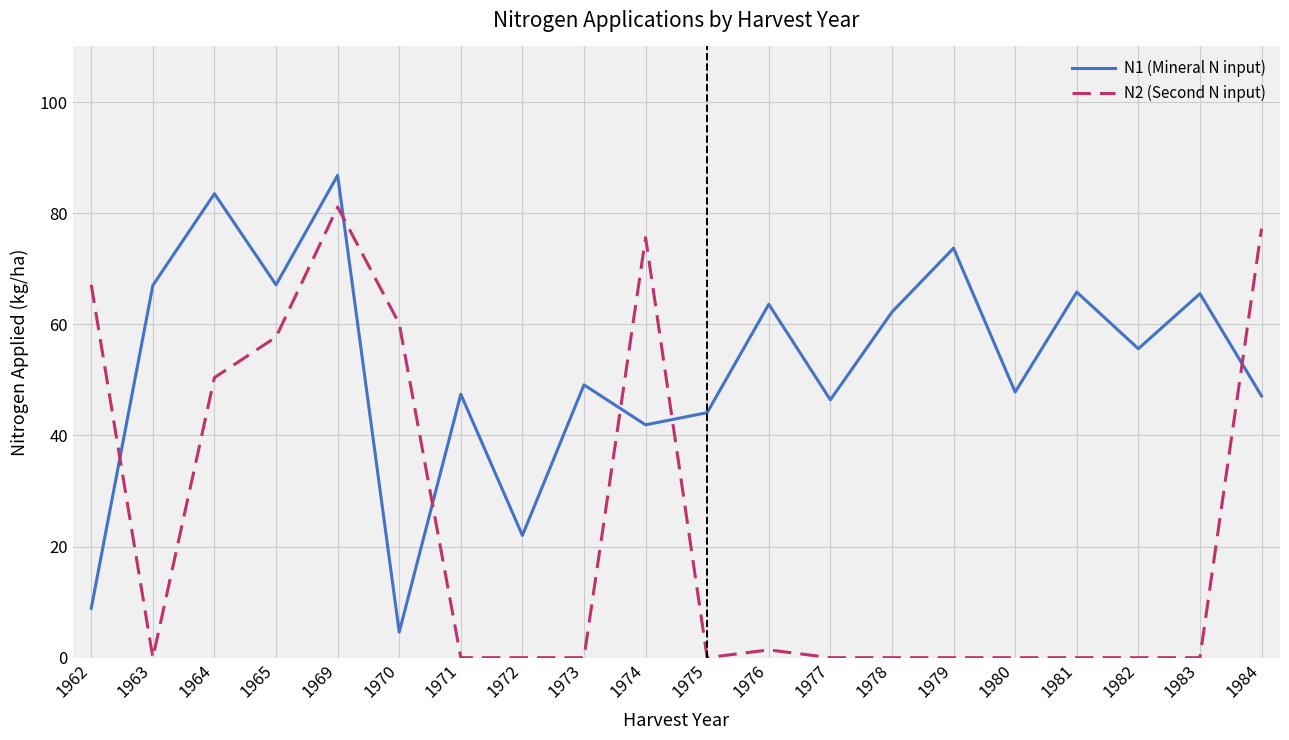

At which category is the sum across all series the highest?

1969